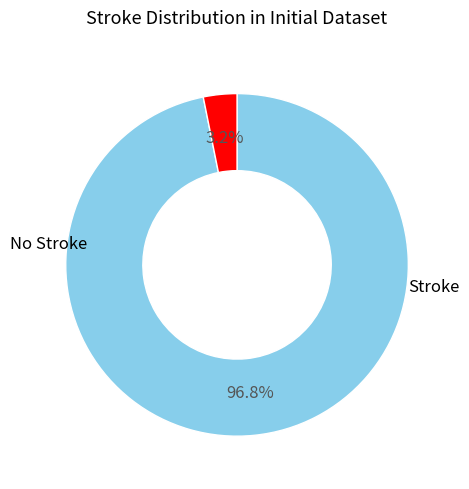

Is there any slice that represents more than half of the pie?

Yes